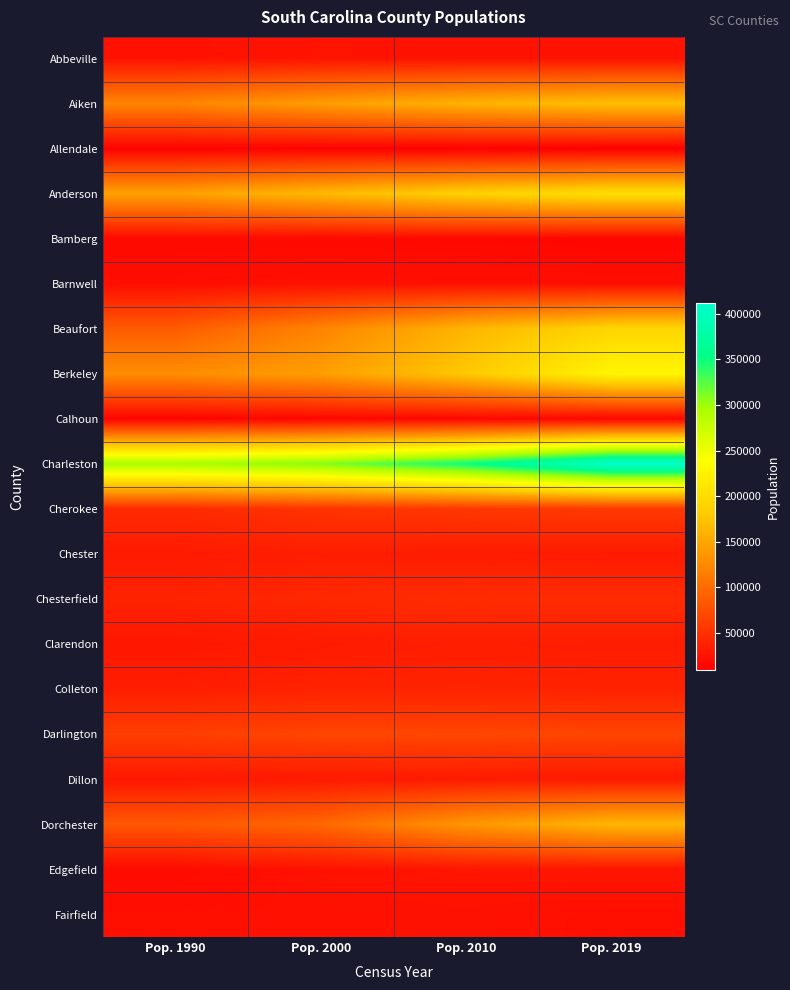

Reading left to right, what are all the values shown in this chart?

Abbeville: Pop. 1990=23862	Pop. 2000=26153	Pop. 2010=25416	Pop. 2019=24527
Aiken: Pop. 1990=120991	Pop. 2000=142556	Pop. 2010=160129	Pop. 2019=170872
Allendale: Pop. 1990=11727	Pop. 2000=11199	Pop. 2010=10419	Pop. 2019=8688
Anderson: Pop. 1990=145177	Pop. 2000=165734	Pop. 2010=186922	Pop. 2019=202558
Bamberg: Pop. 1990=16902	Pop. 2000=16704	Pop. 2010=15972	Pop. 2019=14066
Barnwell: Pop. 1990=20293	Pop. 2000=23491	Pop. 2010=22621	Pop. 2019=20866
Beaufort: Pop. 1990=86425	Pop. 2000=120931	Pop. 2010=162219	Pop. 2019=192122
Berkeley: Pop. 1990=128658	Pop. 2000=142747	Pop. 2010=178373	Pop. 2019=227907
Calhoun: Pop. 1990=12753	Pop. 2000=15132	Pop. 2010=15178	Pop. 2019=14553
Charleston: Pop. 1990=295159	Pop. 2000=309921	Pop. 2010=350128	Pop. 2019=411406
Cherokee: Pop. 1990=44506	Pop. 2000=52532	Pop. 2010=55488	Pop. 2019=57300
Chester: Pop. 1990=32170	Pop. 2000=34112	Pop. 2010=33159	Pop. 2019=32244
Chesterfield: Pop. 1990=38575	Pop. 2000=42765	Pop. 2010=46722	Pop. 2019=45650
Clarendon: Pop. 1990=28450	Pop. 2000=32460	Pop. 2010=34949	Pop. 2019=33745
Colleton: Pop. 1990=34377	Pop. 2000=38259	Pop. 2010=38887	Pop. 2019=37677
Darlington: Pop. 1990=61851	Pop. 2000=67444	Pop. 2010=68611	Pop. 2019=66618
Dillon: Pop. 1990=29114	Pop. 2000=30735	Pop. 2010=32059	Pop. 2019=30479
Dorchester: Pop. 1990=83060	Pop. 2000=96353	Pop. 2010=136144	Pop. 2019=162809
Edgefield: Pop. 1990=18360	Pop. 2000=24588	Pop. 2010=26965	Pop. 2019=27260
Fairfield: Pop. 1990=22295	Pop. 2000=23388	Pop. 2010=23959	Pop. 2019=22347